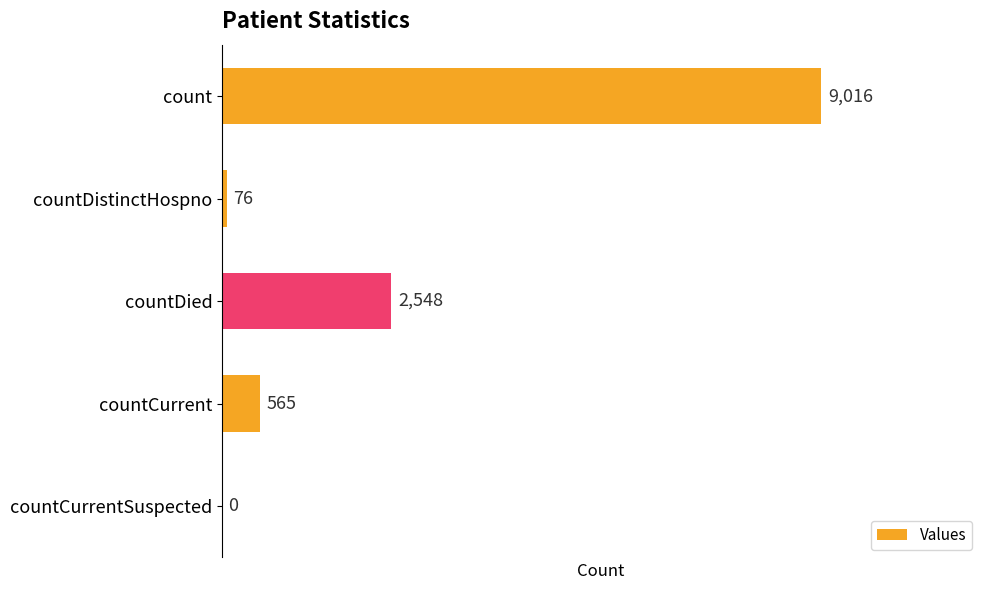

What is the change in value from count to countCurrentSuspected?

-9016